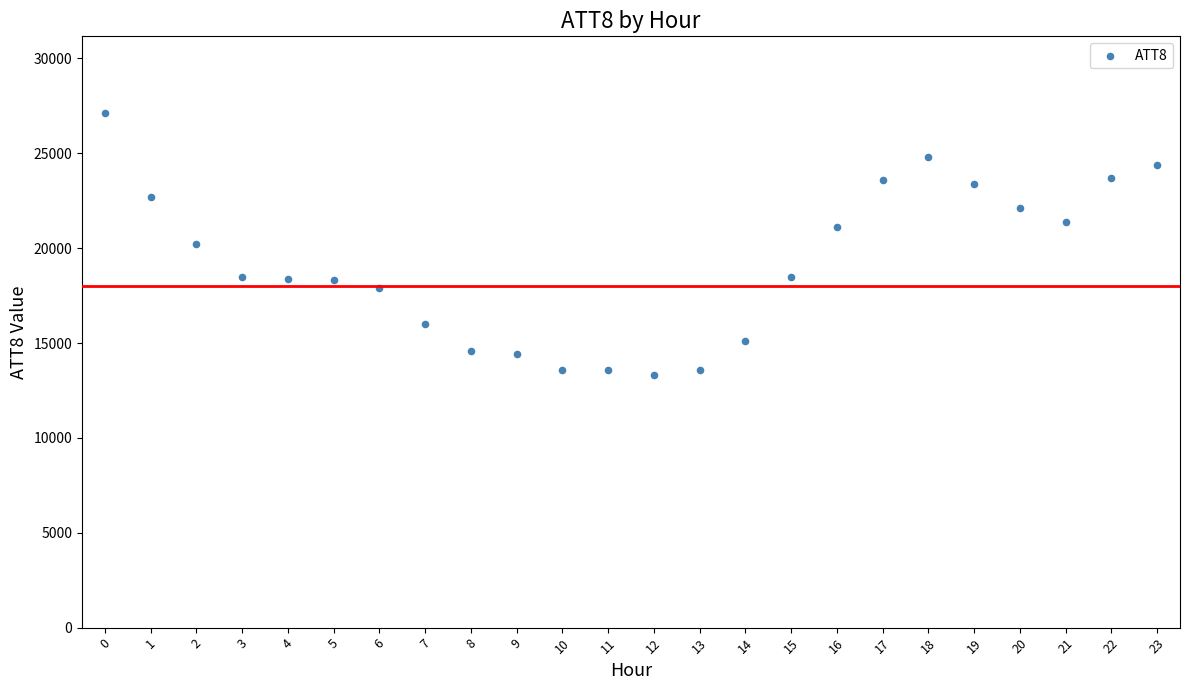

What is the range of Y values (max minus min)?

13800